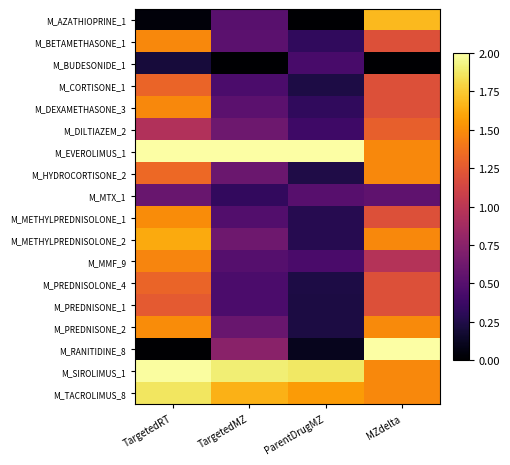

At TargetedMZ, list the series in order from largest to smallest.

M_EVEROLIMUS_1, M_SIROLIMUS_1, M_TACROLIMUS_8, M_RANITIDINE_8, M_METHYLPREDNISOLONE_2, M_DILTIAZEM_2, M_HYDROCORTISONE_2, M_PREDNISONE_2, M_BETAMETHASONE_1, M_DEXAMETHASONE_3, M_AZATHIOPRINE_1, M_MMF_9, M_METHYLPREDNISOLONE_1, M_CORTISONE_1, M_PREDNISOLONE_4, M_PREDNISONE_1, M_MTX_1, M_BUDESONIDE_1